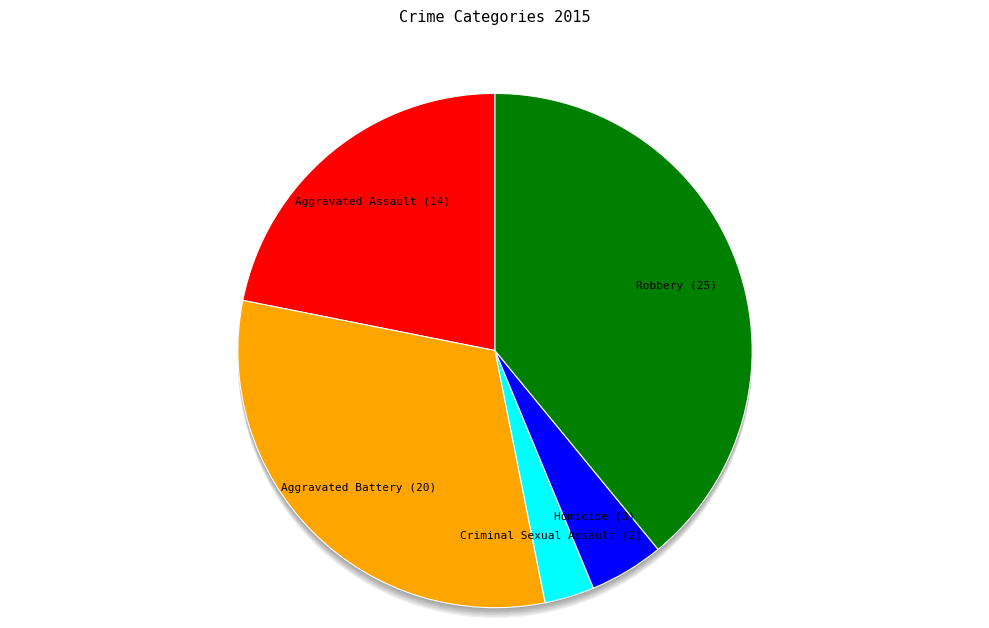

Approximately how many times larger is the value at Homicide compared to Aggravated Battery?

0.1